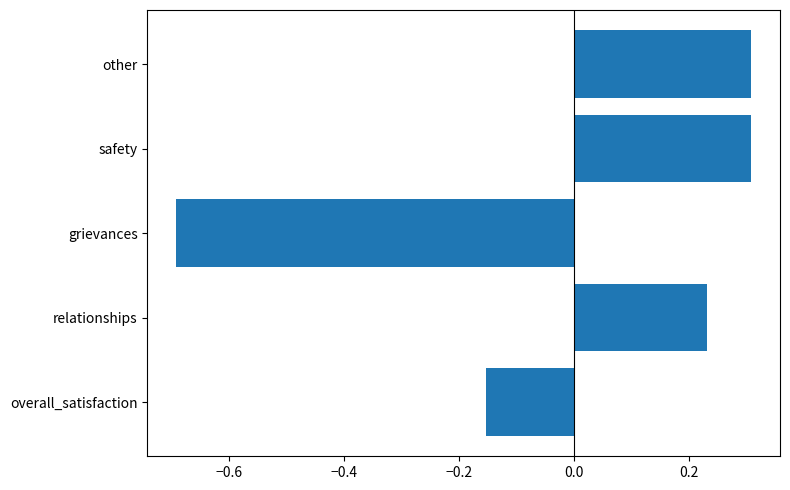

Are the bars horizontal?

Yes